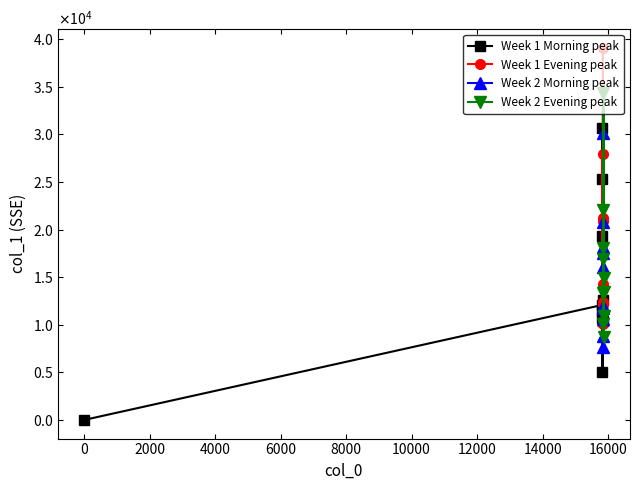

At how many categories does at least one series exceed 21260?

6